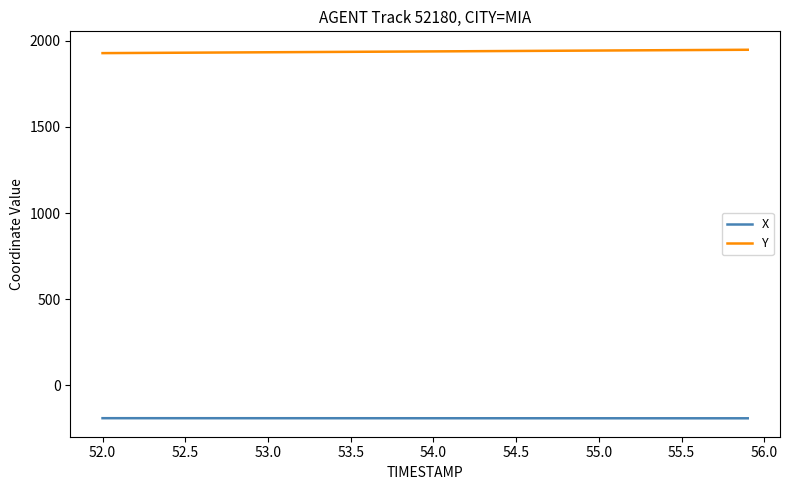

True or false: X and Y intersect in this chart.

False